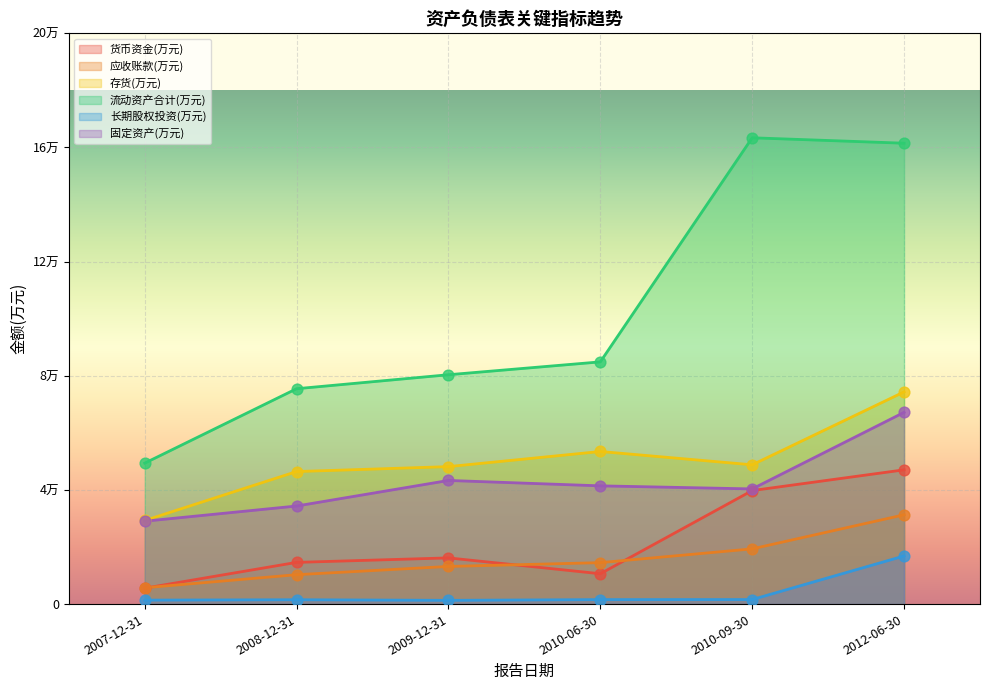

Which series contains the lowest Y value?

长期股权投资(万元)